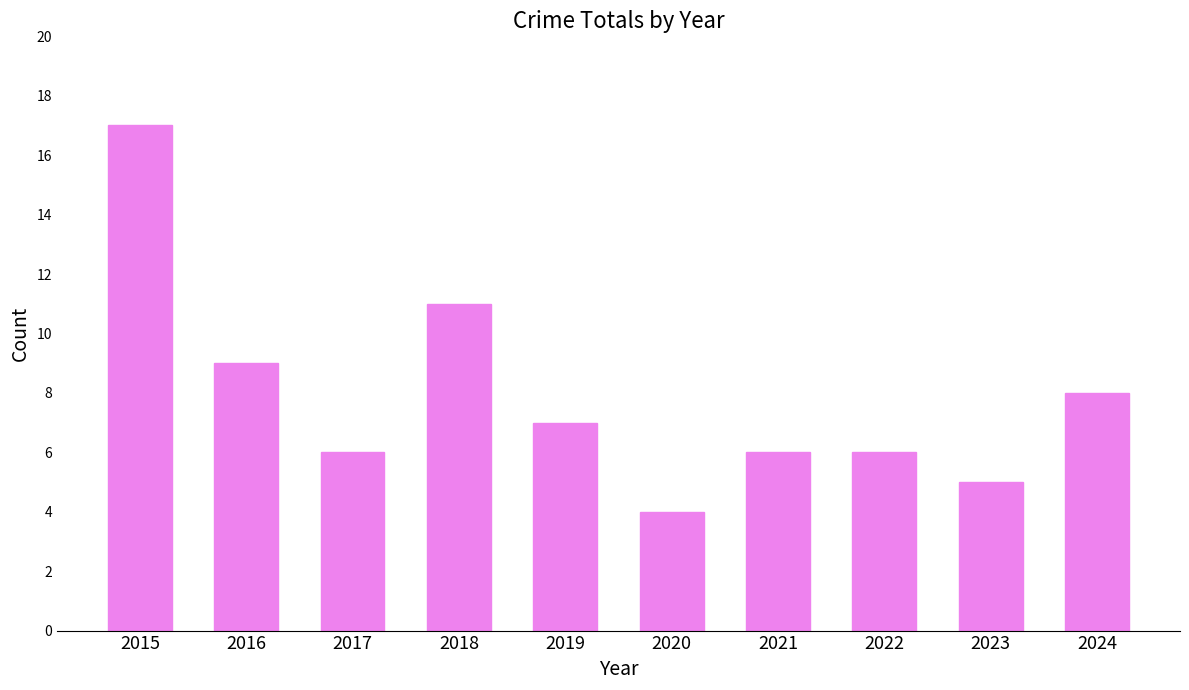

Are the bars grouped side by side (vs. stacked)?

No